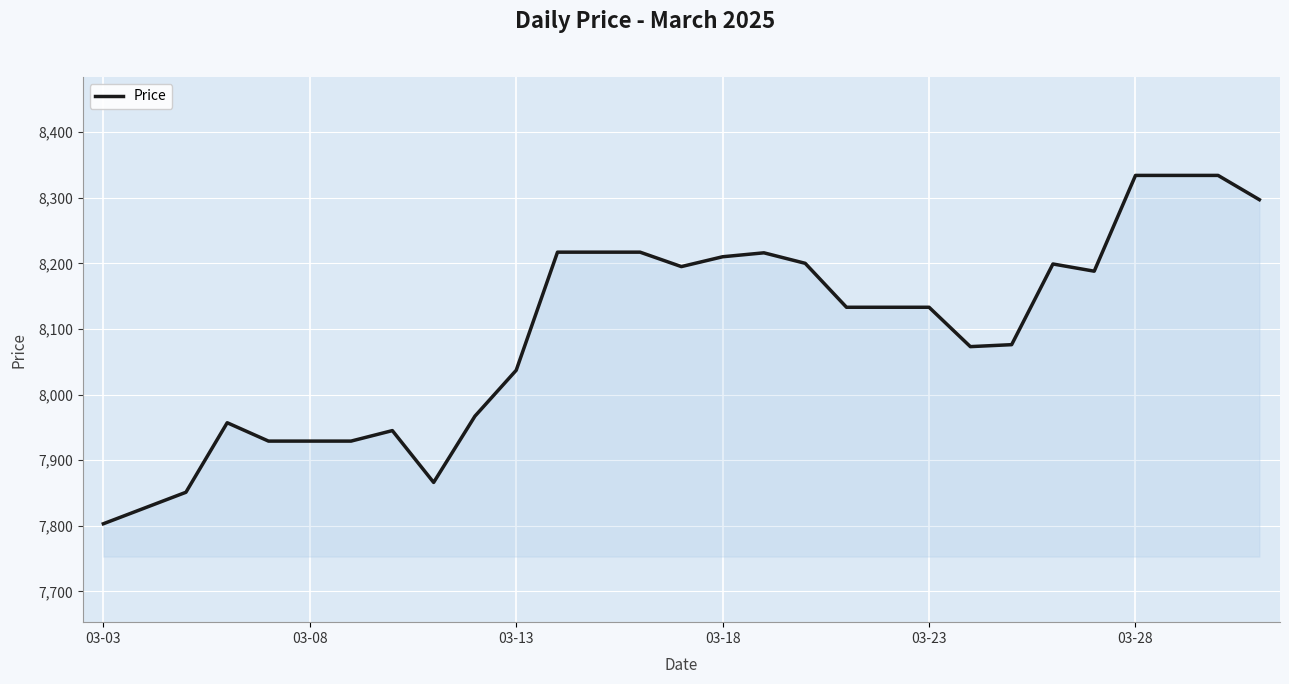

What is the maximum value shown in the chart?

8334